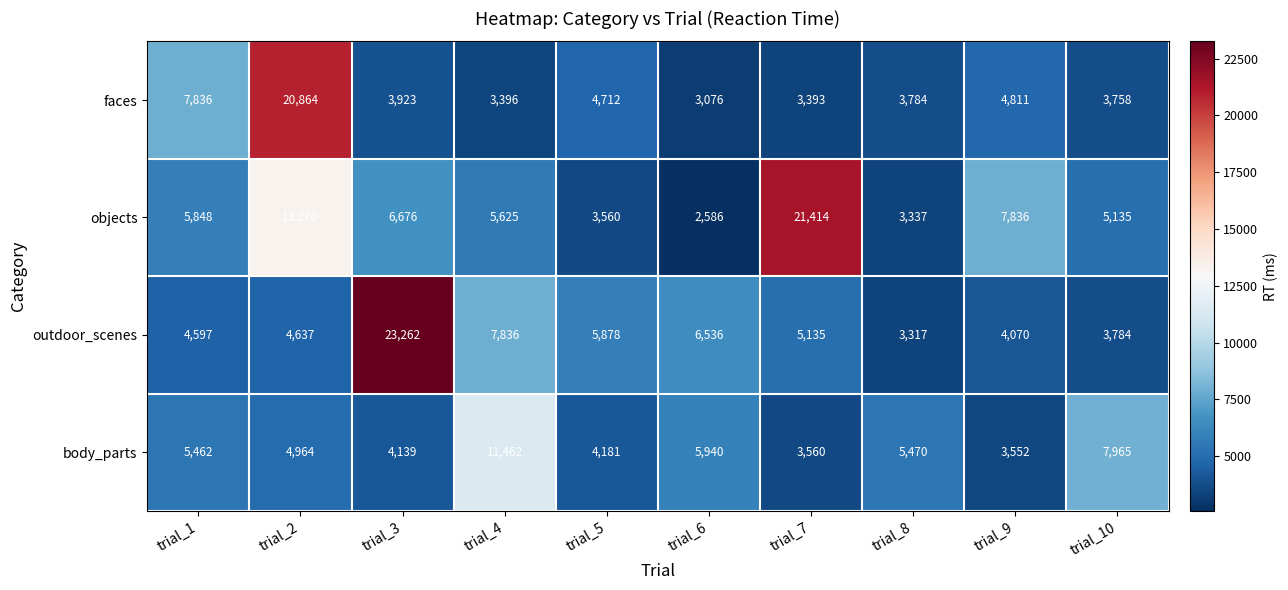

Read the objects value at trial_6.

2586